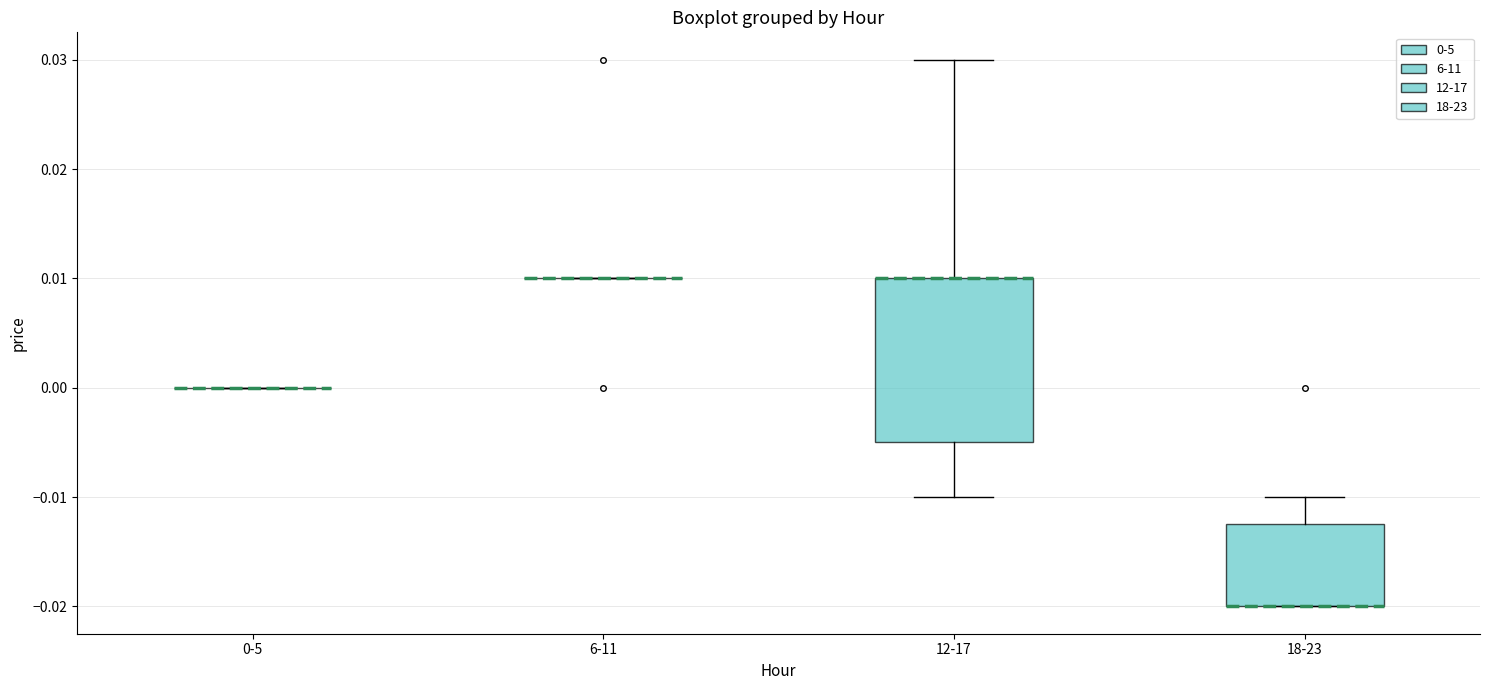

Reading left to right, read every box against the y-axis: the position of its median line, the range the box covers, and the ends of its whiskers. The values are not printed on the chart, so give them approximately, as read against the axis.

0-5: box collapsed to a line at 0.000, whiskers 0.000 to 0.000
6-11: box collapsed to a line at 0.010, whiskers 0.010 to 0.010
12-17: median 0.010 (drawn on the box's upper edge), box -0.005 to 0.010, whiskers -0.010 to 0.030
18-23: median -0.020 (drawn on the box's lower edge), box -0.020 to -0.012, whiskers -0.020 to -0.010